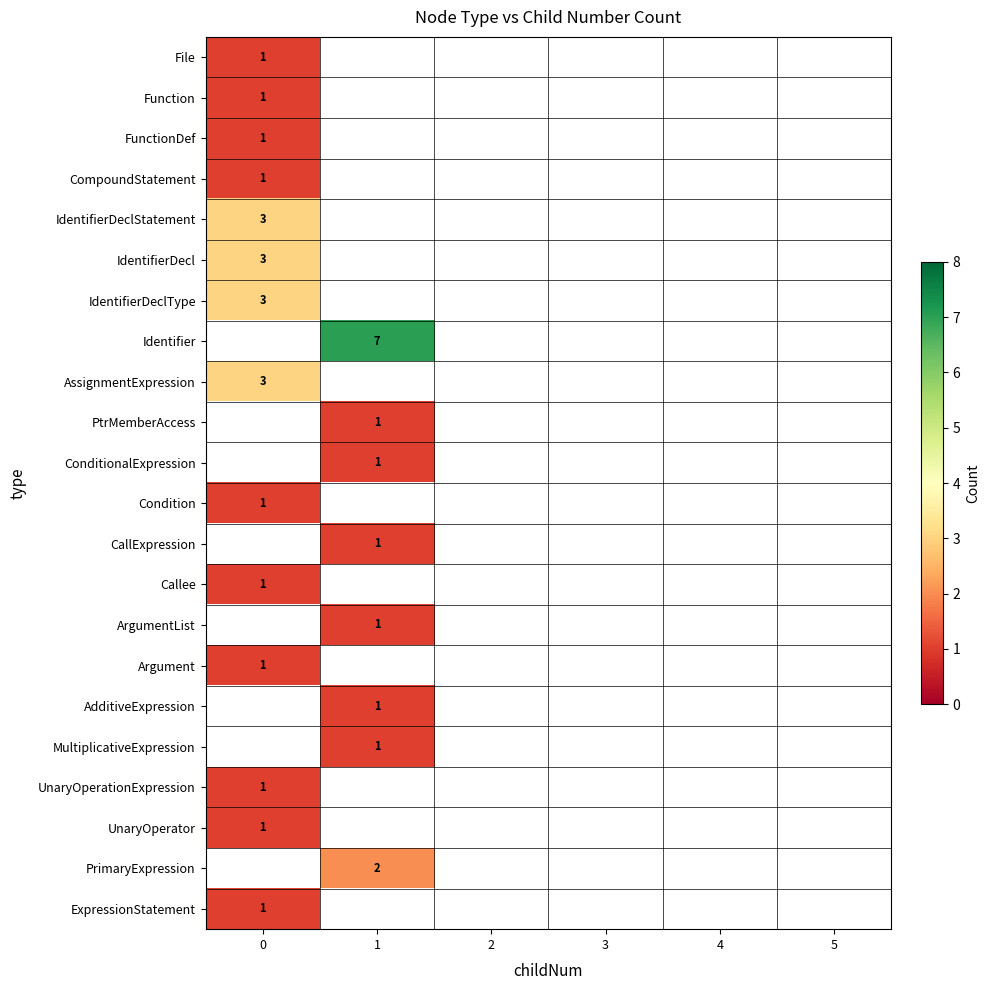

How many categories are shown in the chart?

6